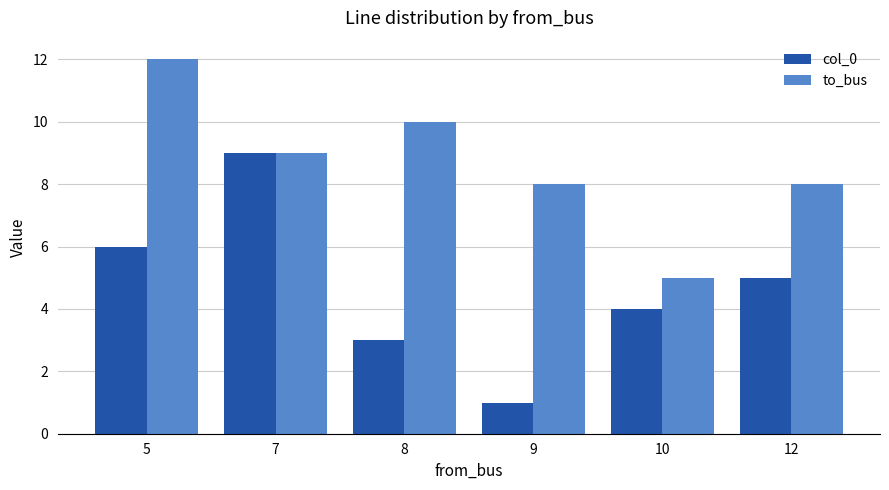

Which series has the largest total across all categories?

to_bus